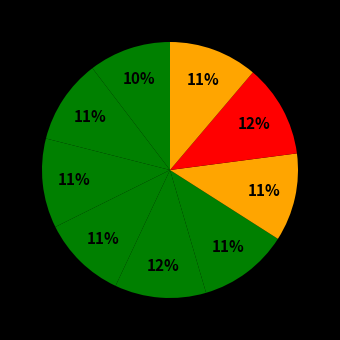

Rank the categories by value from lowest to highest.

TankONO, Tesco, Makro, Benzina Albert Modřice, EuroOil Opuštěná, Globus, MOL Olomoucká, Shell Olomoucká, OMV IKEA